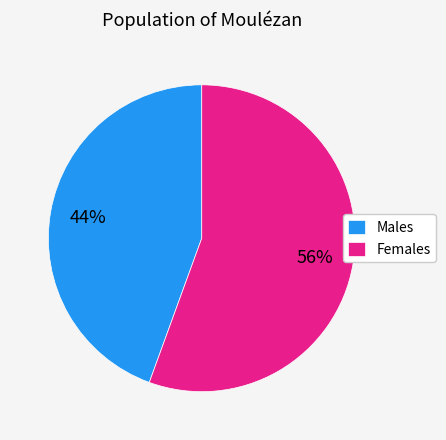

To the nearest percent, what is the average slice percentage?

50%